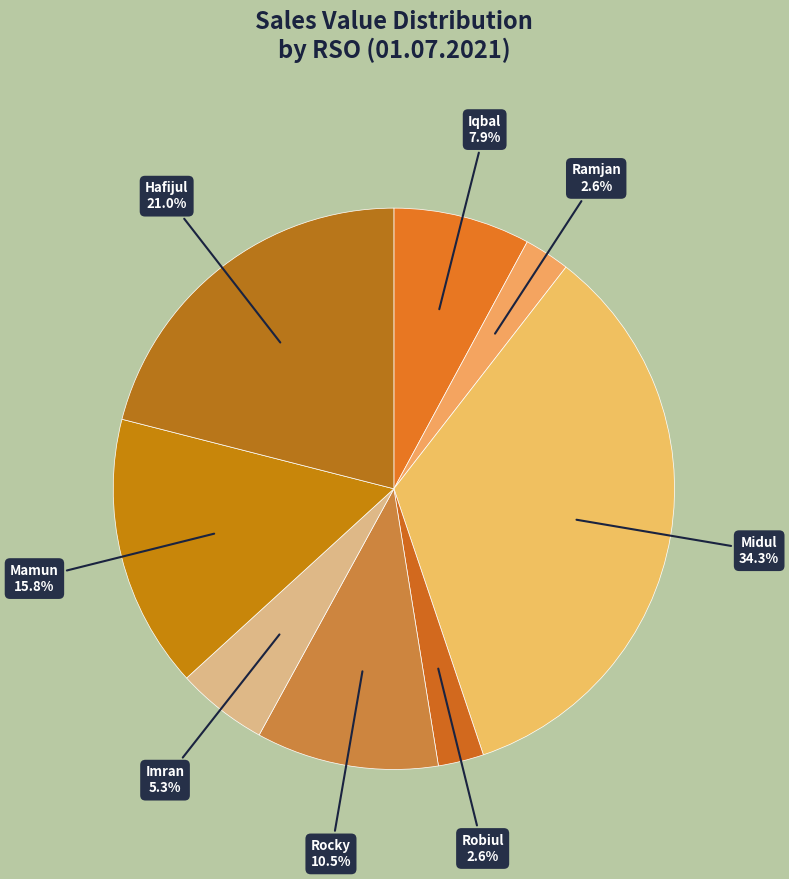

To the nearest percent, what is the difference between the largest and smallest slice percentages?

32%